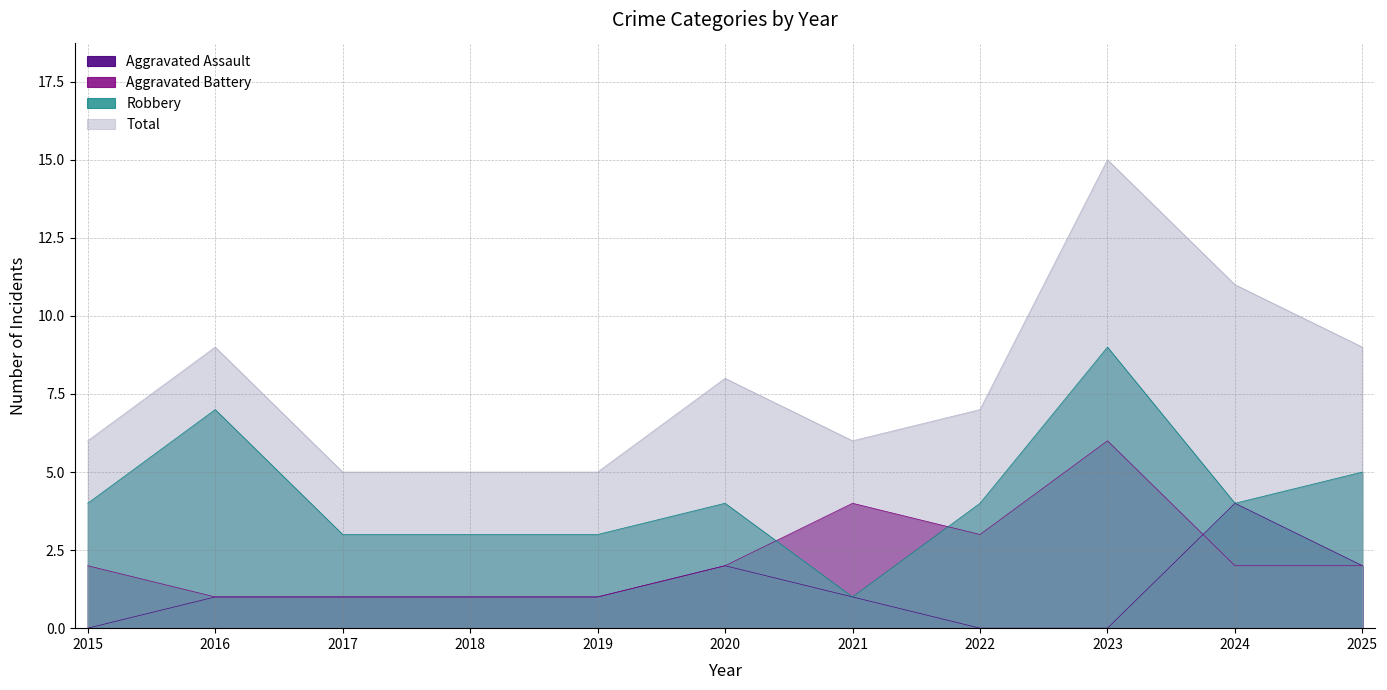

List the series in order of their peak value, lowest first.

Aggravated Assault, Aggravated Battery, Robbery, Total